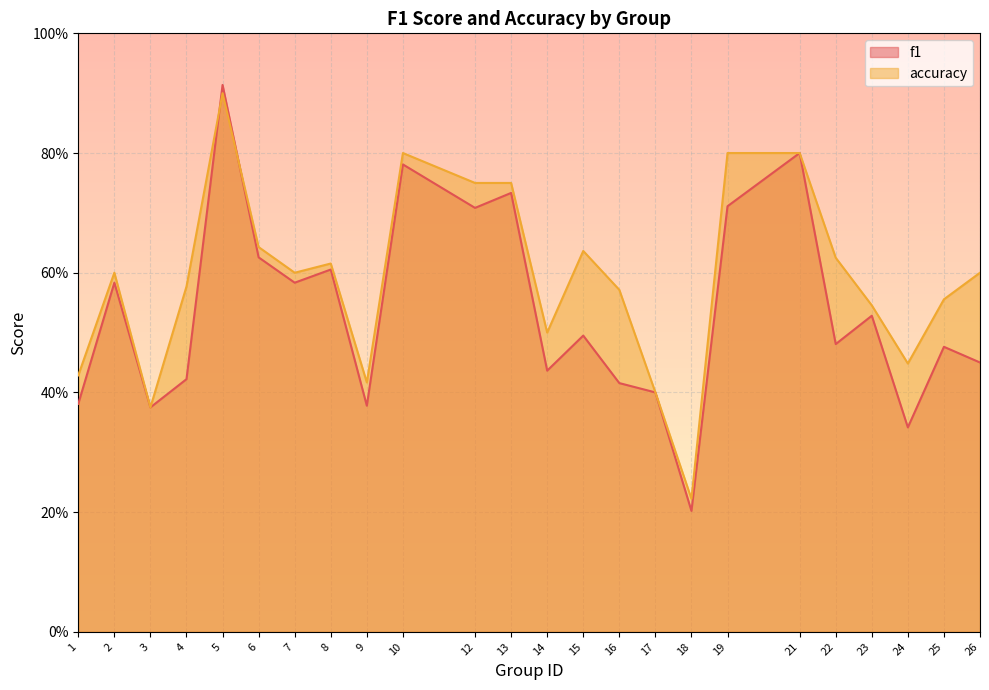

At which category is the sum across all series the highest?

5